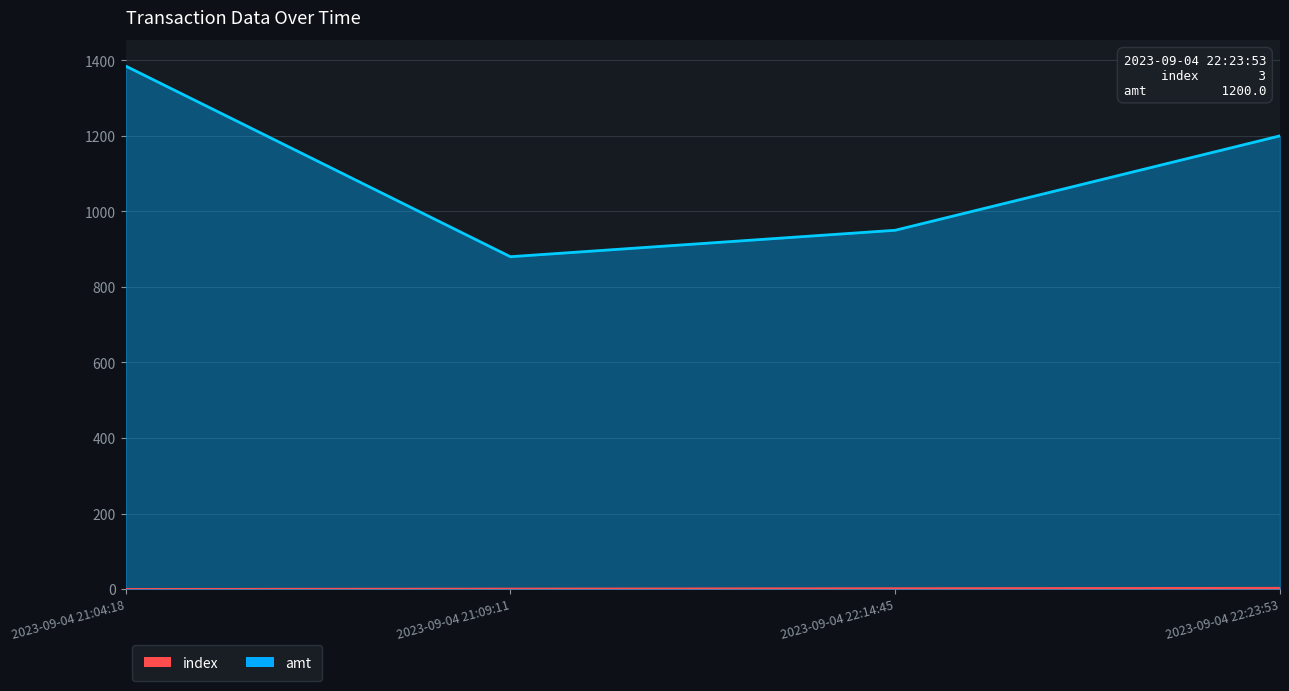

How many categories are shown in the chart?

4